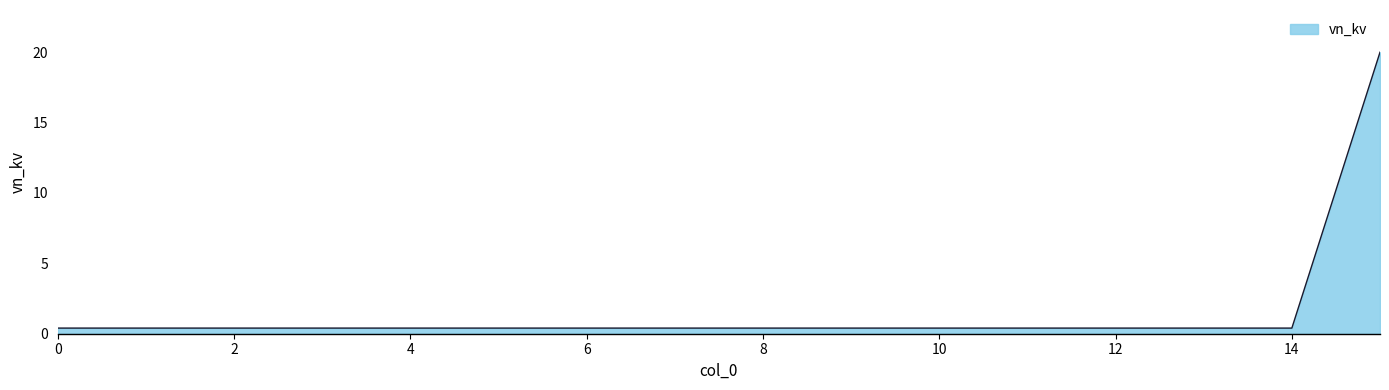

How many categories are shown in the chart?

16